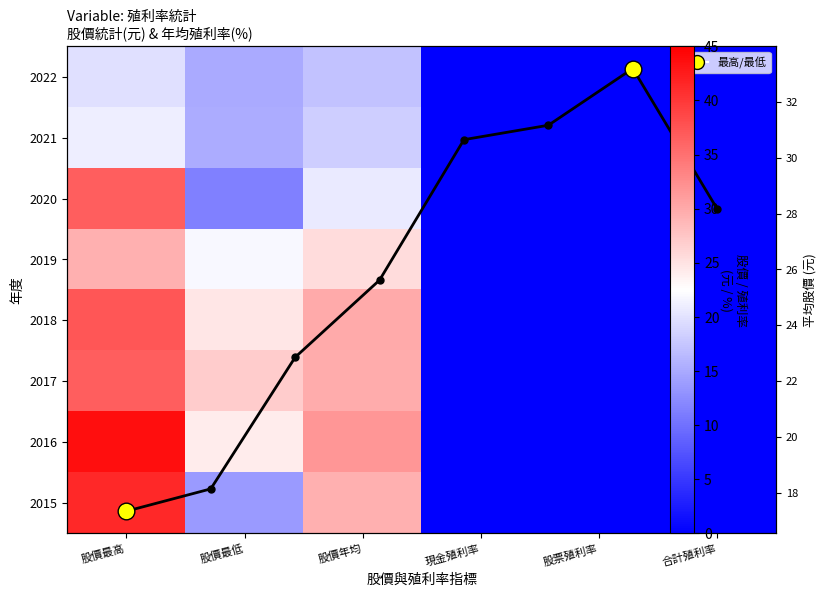

Reading left to right, transcribe all the data shown in this chart.

2022: 19.8	15.0	17.2	0.0	0.0	0.0
2021: 21.0	15.2	18.2	0.0	0.0	0.0
2020: 36.7	11.2	20.6	0.0	0.0	0.0
2019: 29.4	21.9	25.5	0.0	0.0	0.0
2018: 37.3	24.6	30.0	0.0	0.0	0.0
2017: 36.7	27.0	29.8	0.0	0.0	0.0
2016: 43.6	24.1	31.8	0.0	0.0	0.0
2015: 41.4	13.7	29.4	0.0	0.0	0.0